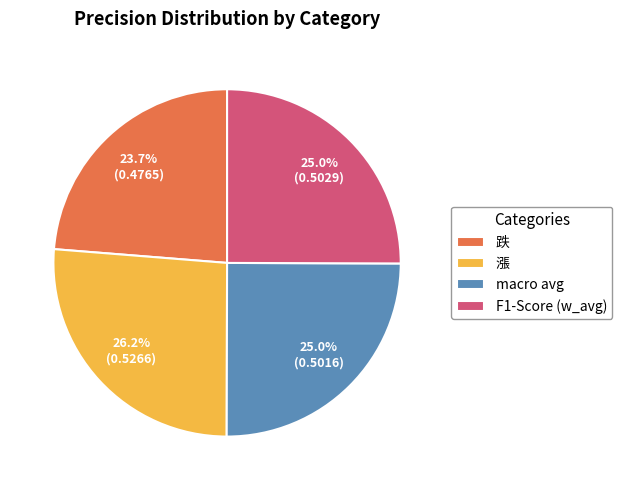

Does 漲 account for over 50% of the chart?

No